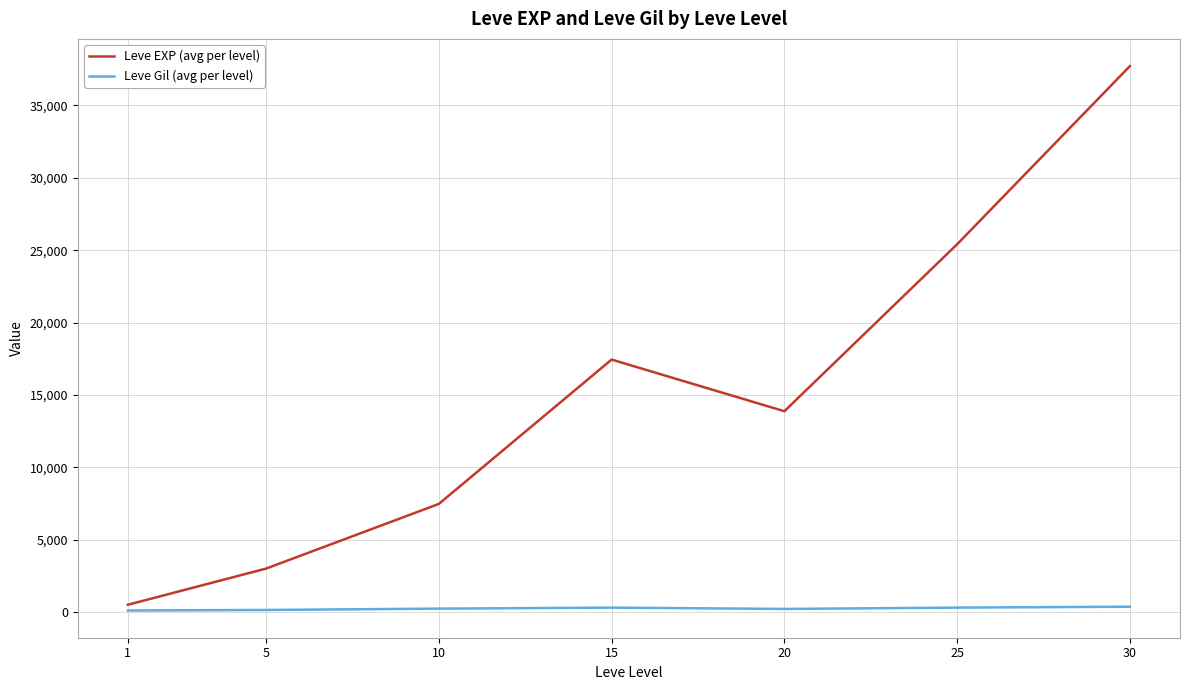

What is the highest value of the Leve EXP (avg per level) series?

37715.0